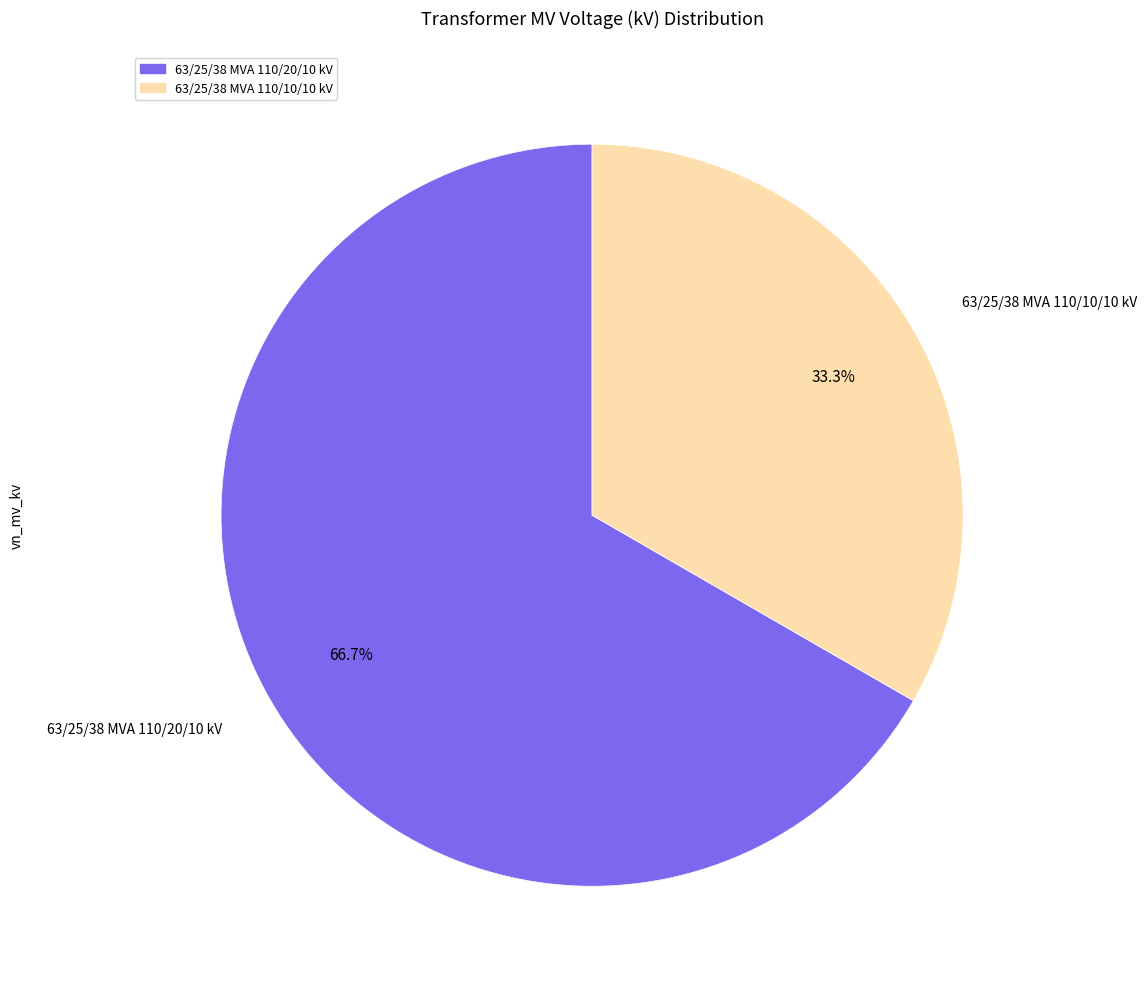

Between 63/25/38 MVA 110/20/10 kV and 63/25/38 MVA 110/10/10 kV, which is larger?

63/25/38 MVA 110/20/10 kV